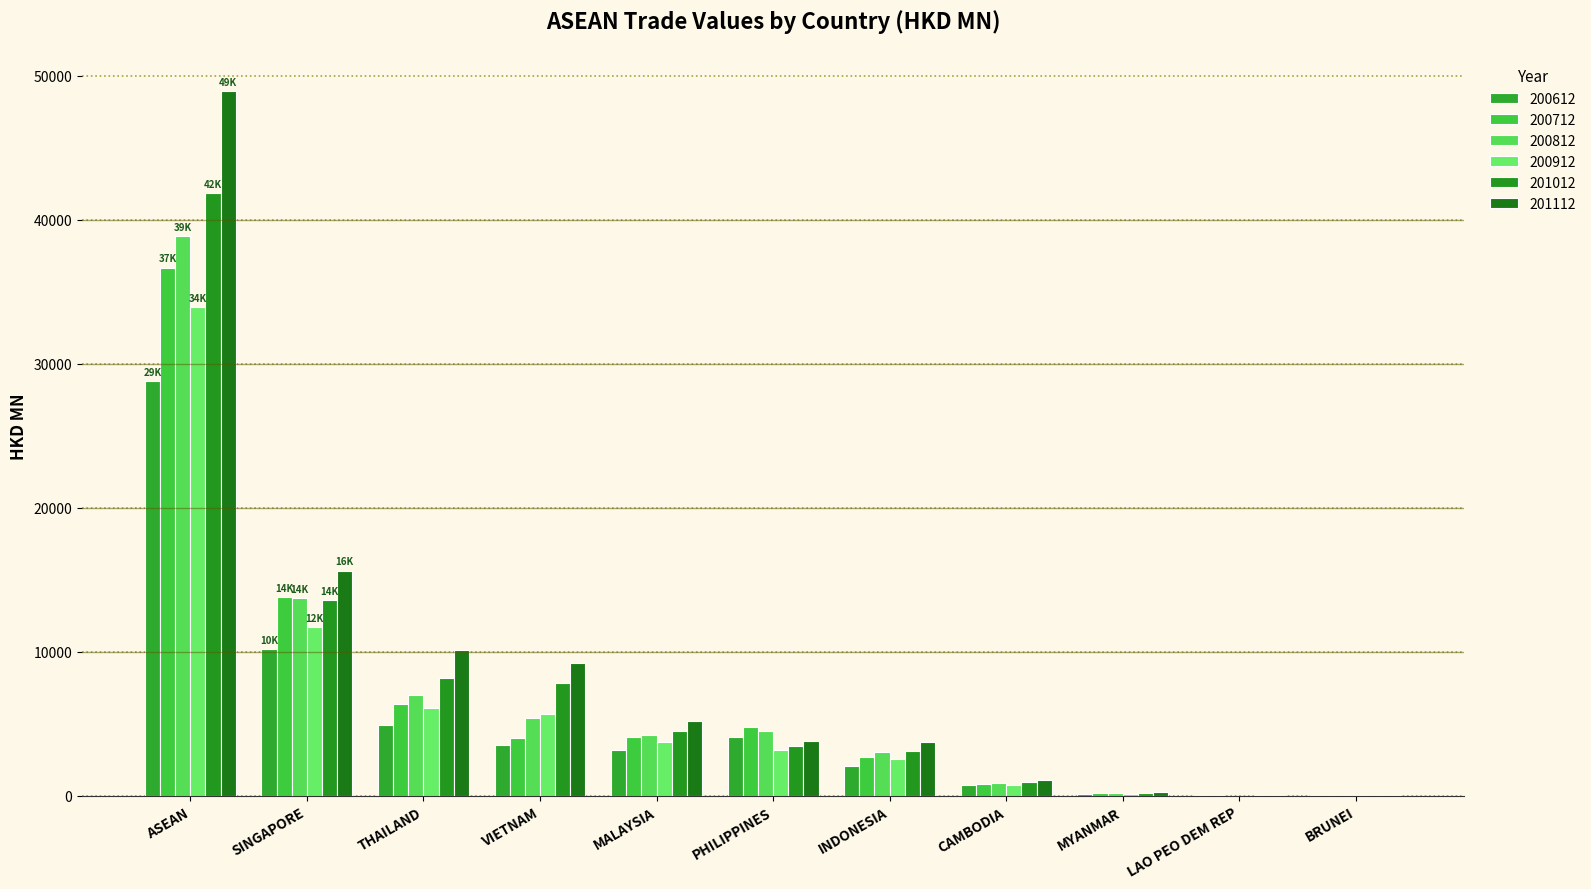

At how many categories does at least one series exceed 29309?

1